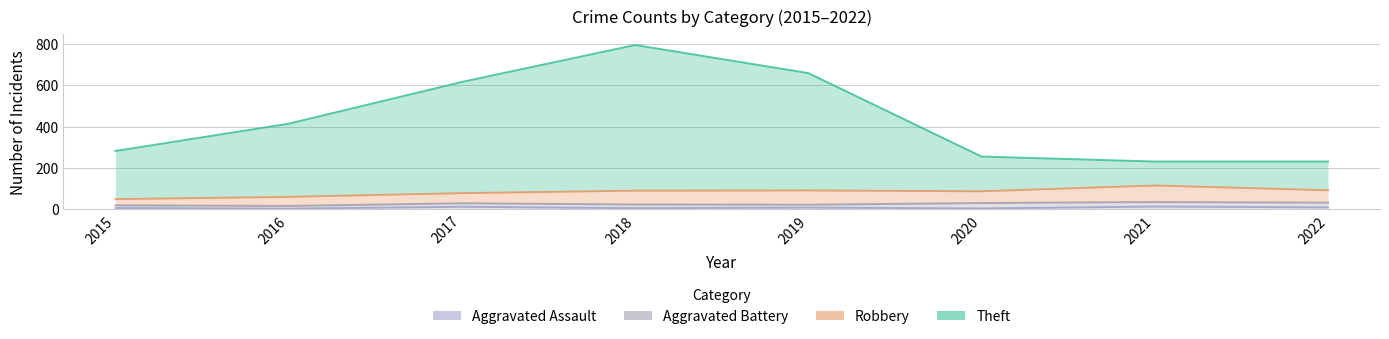

At how many categories does at least one series exceed 9?

8